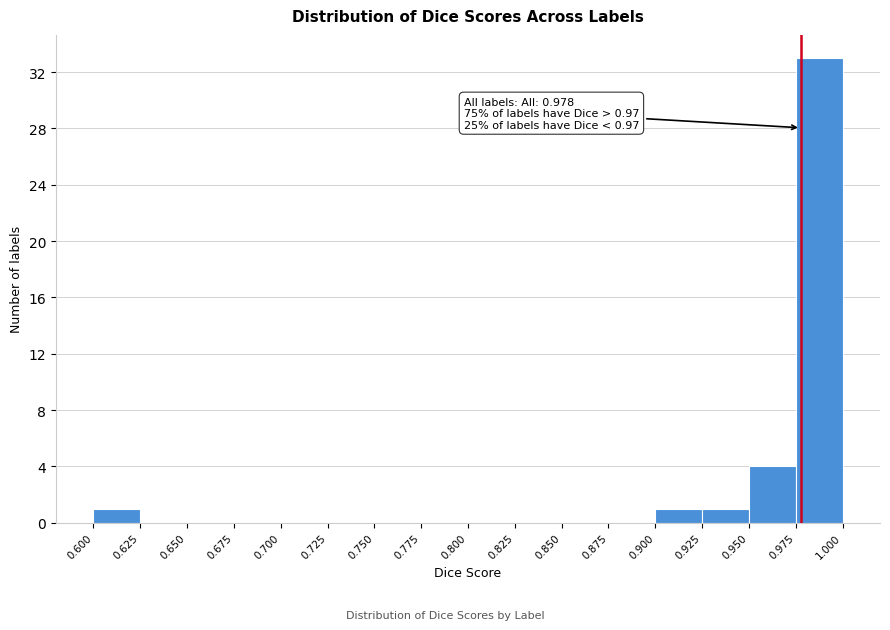

Over which range of the x-axis is the bar tallest?

0.975 to 1.000